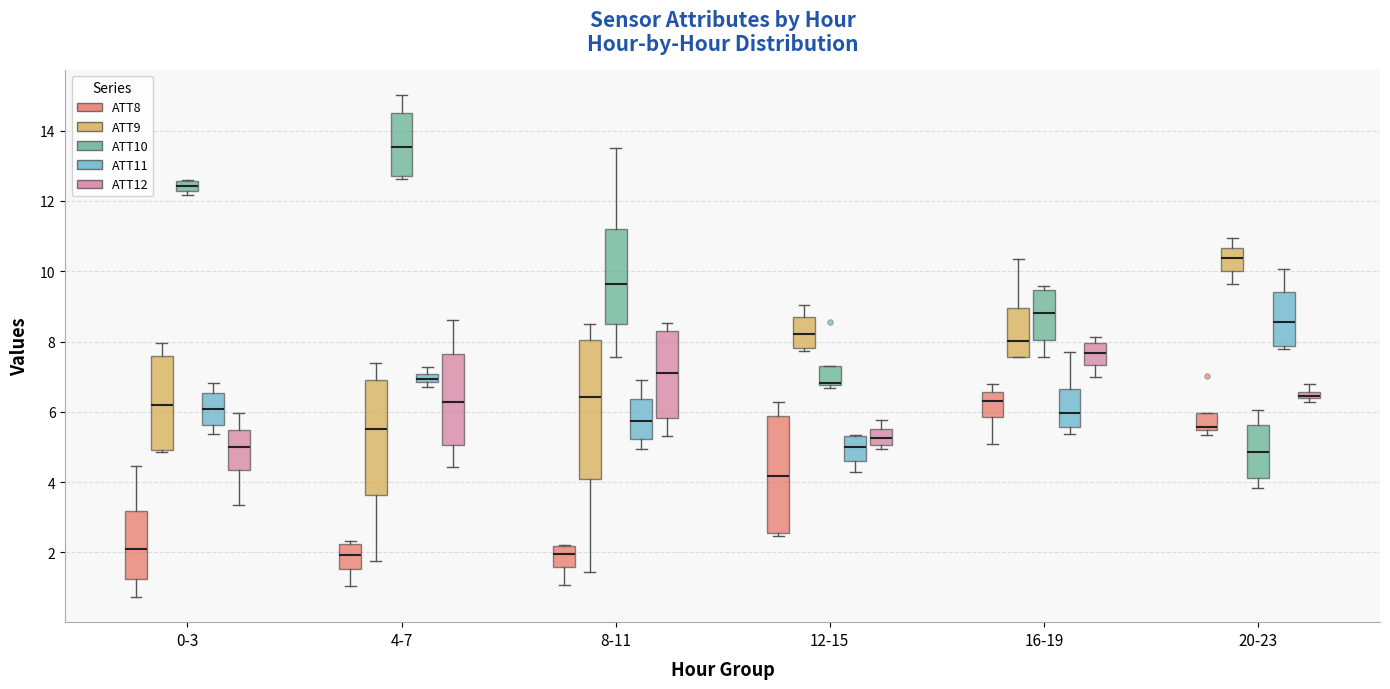

Comparing the boxes themselves (not the whiskers), which one is the tallest?

8-11 (ATT9)